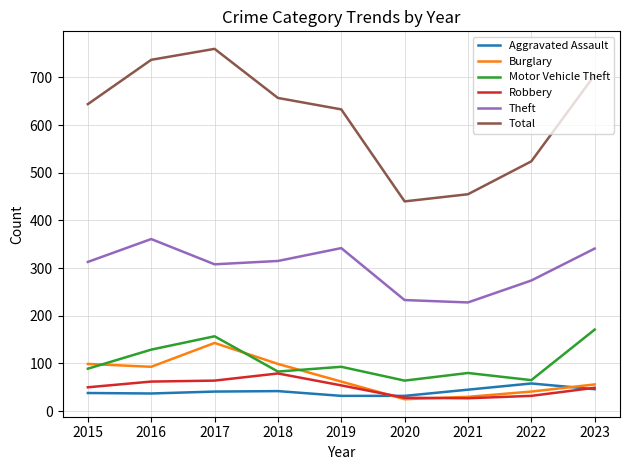

What is the average value of the Aggravated Assault series?

41